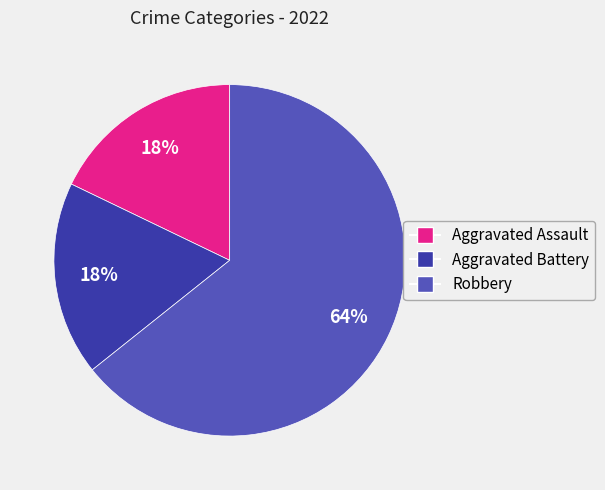

To the nearest percent, what is the average slice percentage?

33%